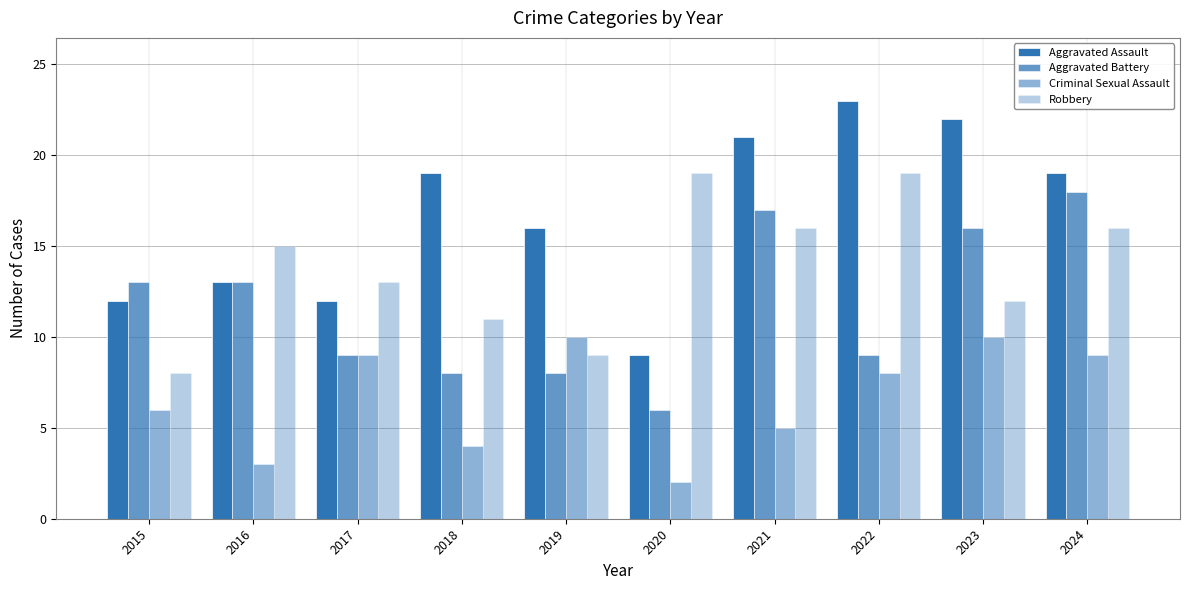

What is the minimum value for Robbery?

8